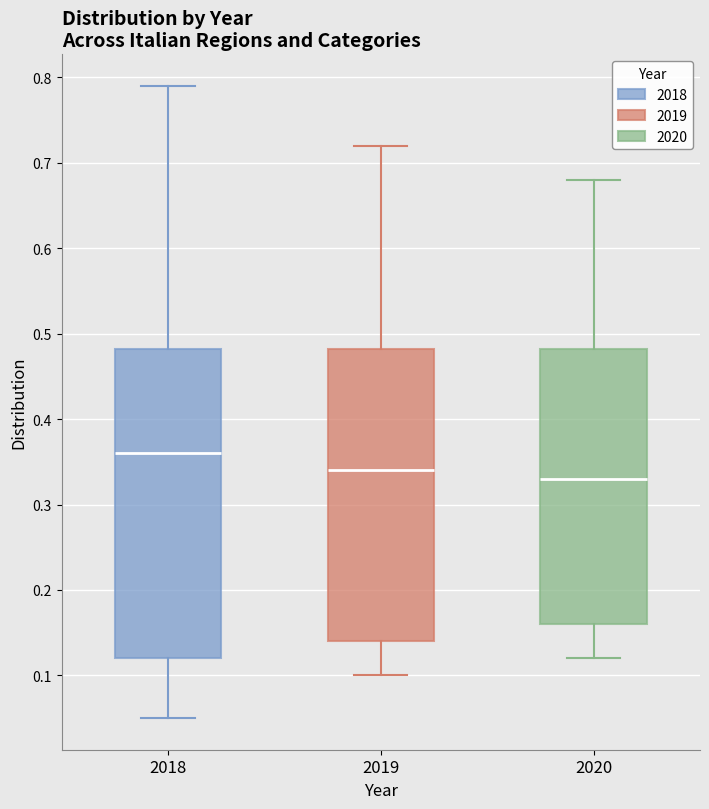

Where does the lower whisker of the box at x = 2020 end on the y-axis? The values are not printed on the chart, so give them approximately, as read against the axis.

0.12